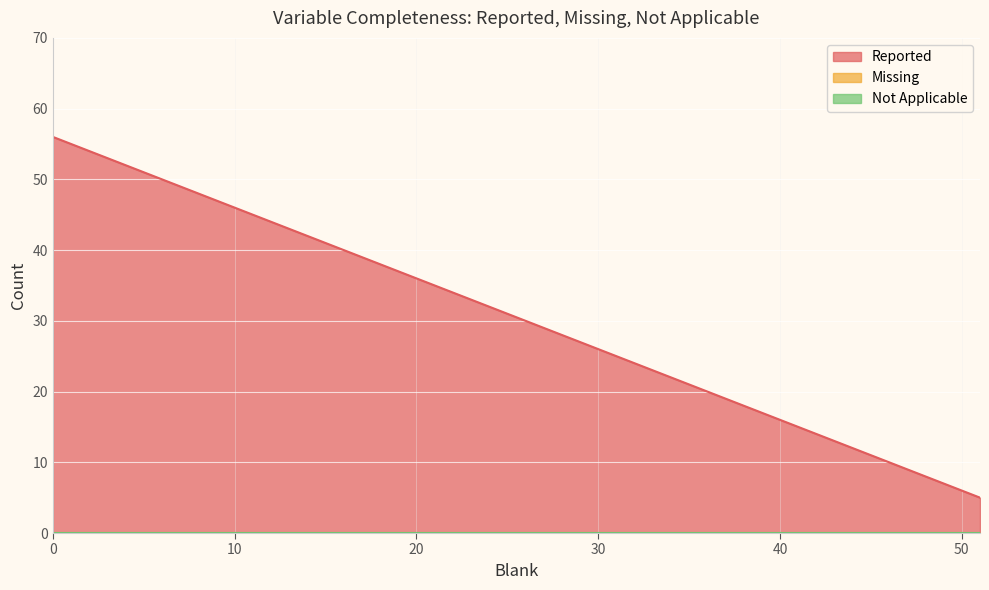

Is the value of Missing at 16 greater than the value of Not Applicable at 0?

No